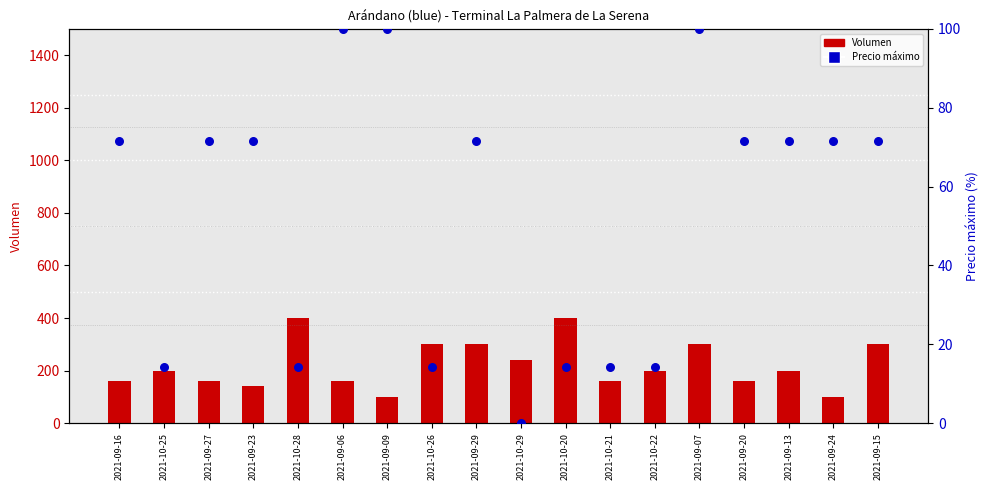

Which series reaches the minimum Y coordinate?

Precio máximo